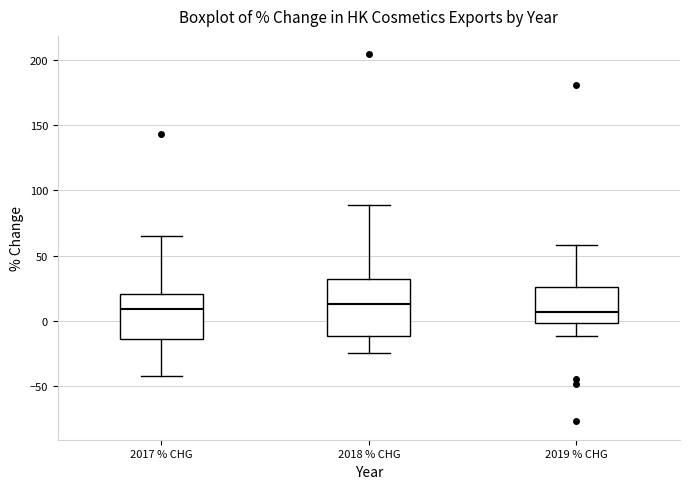

Reading left to right, read every box against the y-axis: the position of its median line, the range the box covers, and the ends of its whiskers. The values are not printed on the chart, so give them approximately, as read against the axis.

2017 % CHG: median 10, box -15 to 20, whiskers -40 to 65
2018 % CHG: median 15, box -10 to 30, whiskers -25 to 90
2019 % CHG: median 5, box 0 to 25, whiskers -10 to 60